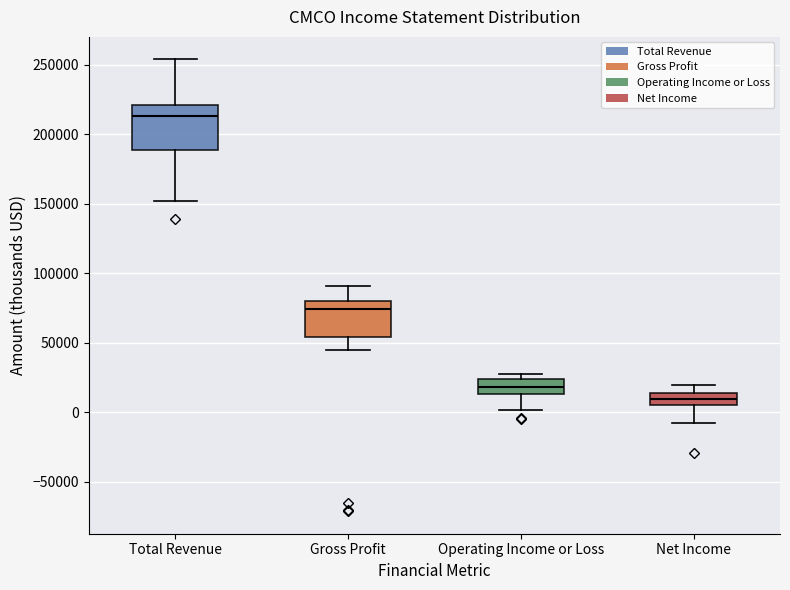

Where does the upper whisker of the box for Net Income end on the y-axis? The values are not printed on the chart, so give them approximately, as read against the axis.

20000